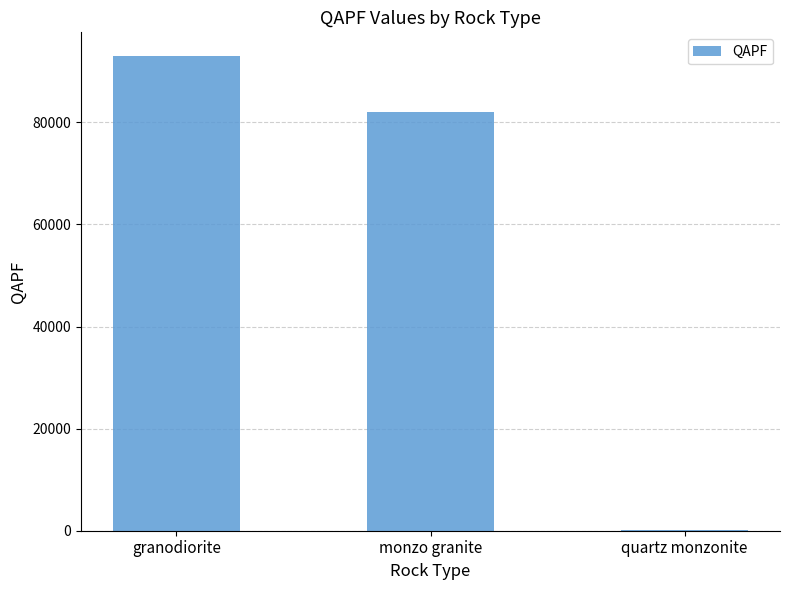

What is the sum of all values?

175140